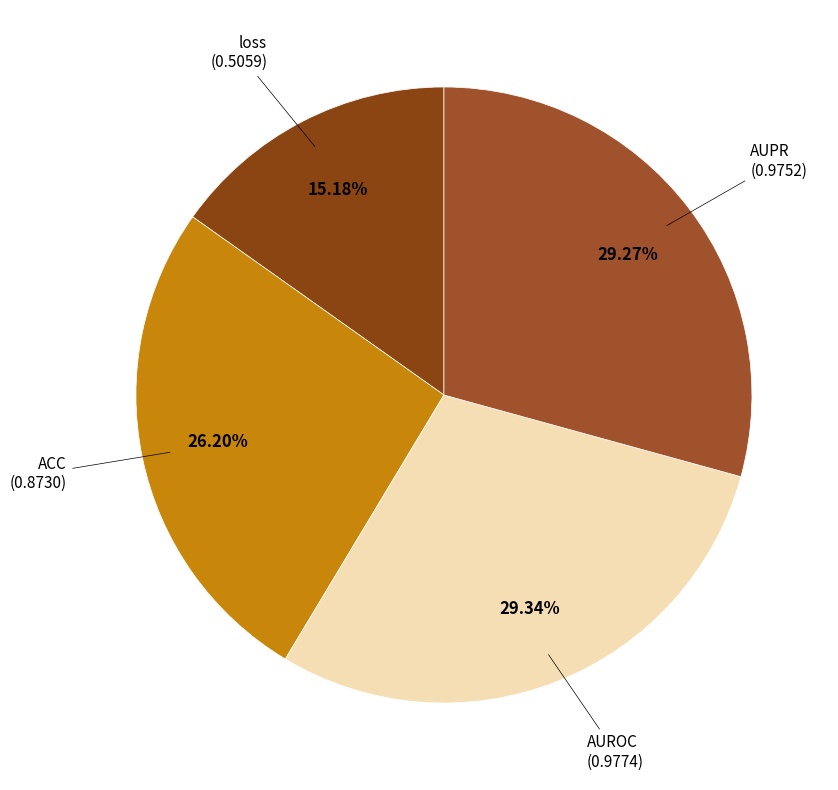

Count the number of slices in the pie.

4